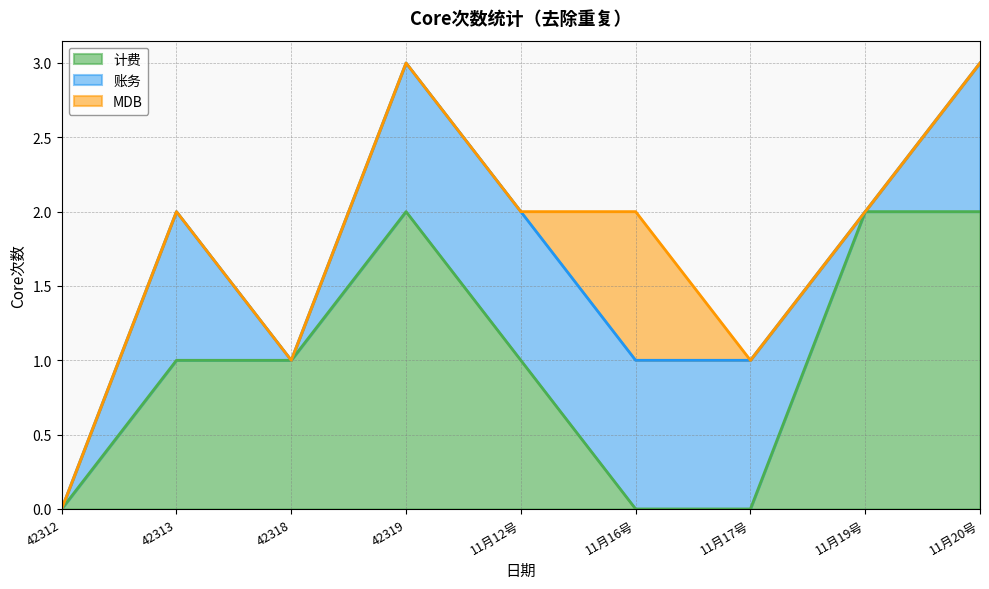

True or false: MDB has more than 0 interior local peaks.

True